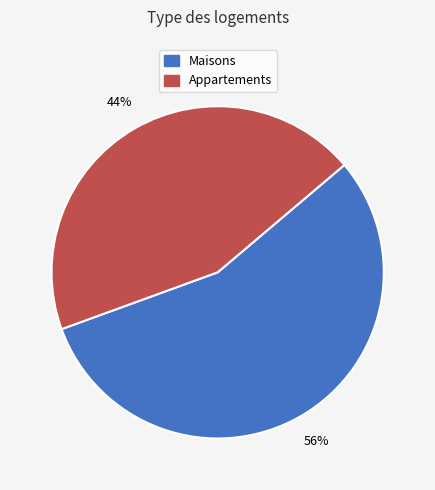

How many slices are in this pie chart?

2